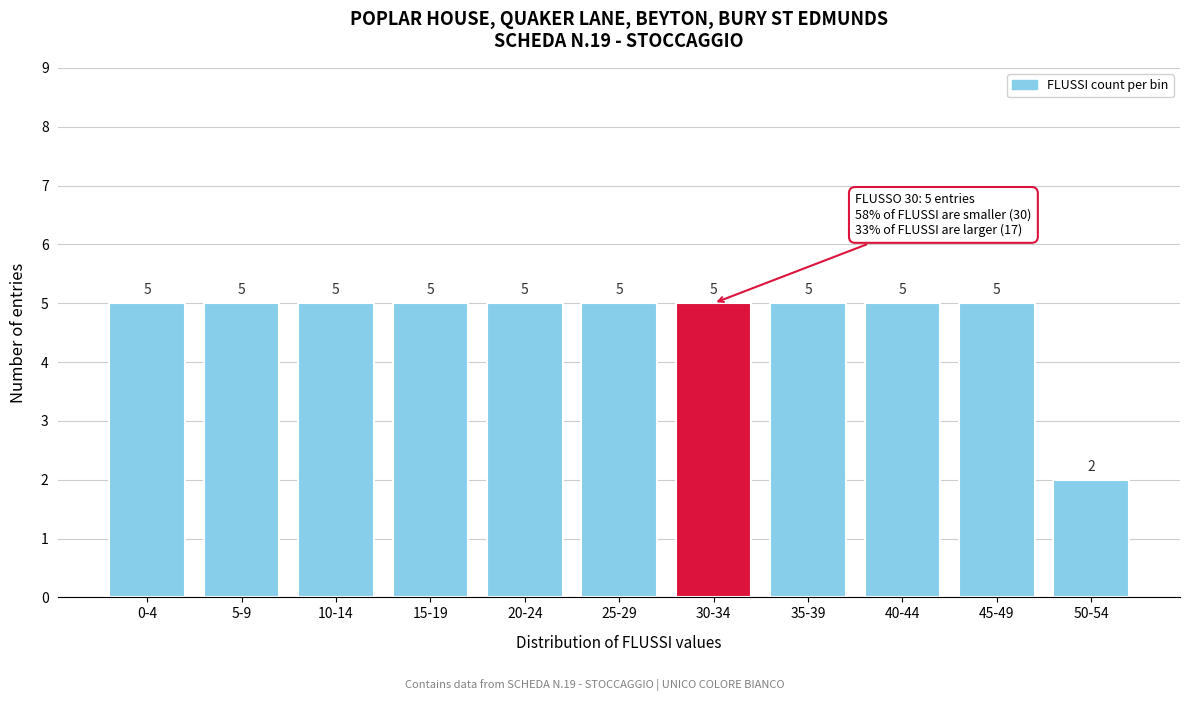

Reading left to right, transcribe all the data shown in this chart.

5	5	5	5	5	5	5	5	5	5	2